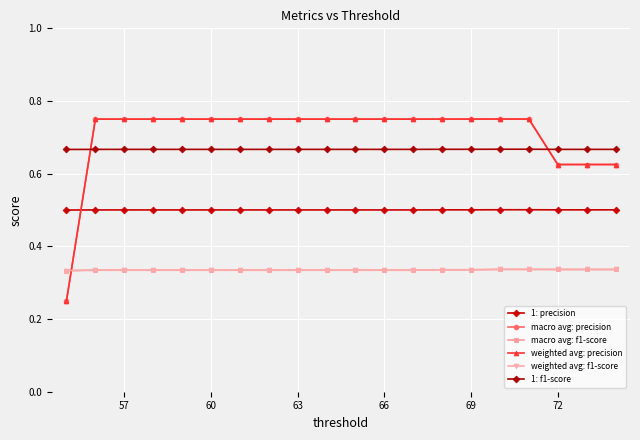

Does the chart have visible grid lines?

Yes